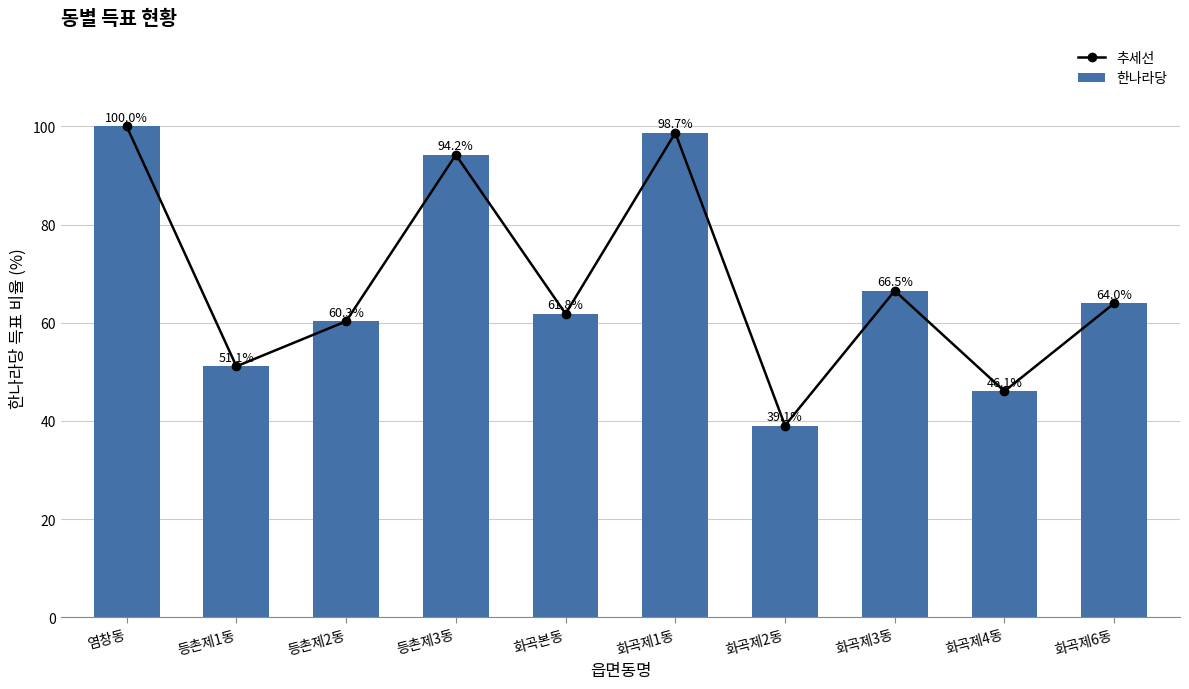

Which category has the lowest value in the 추세선 series?

화곡제2동